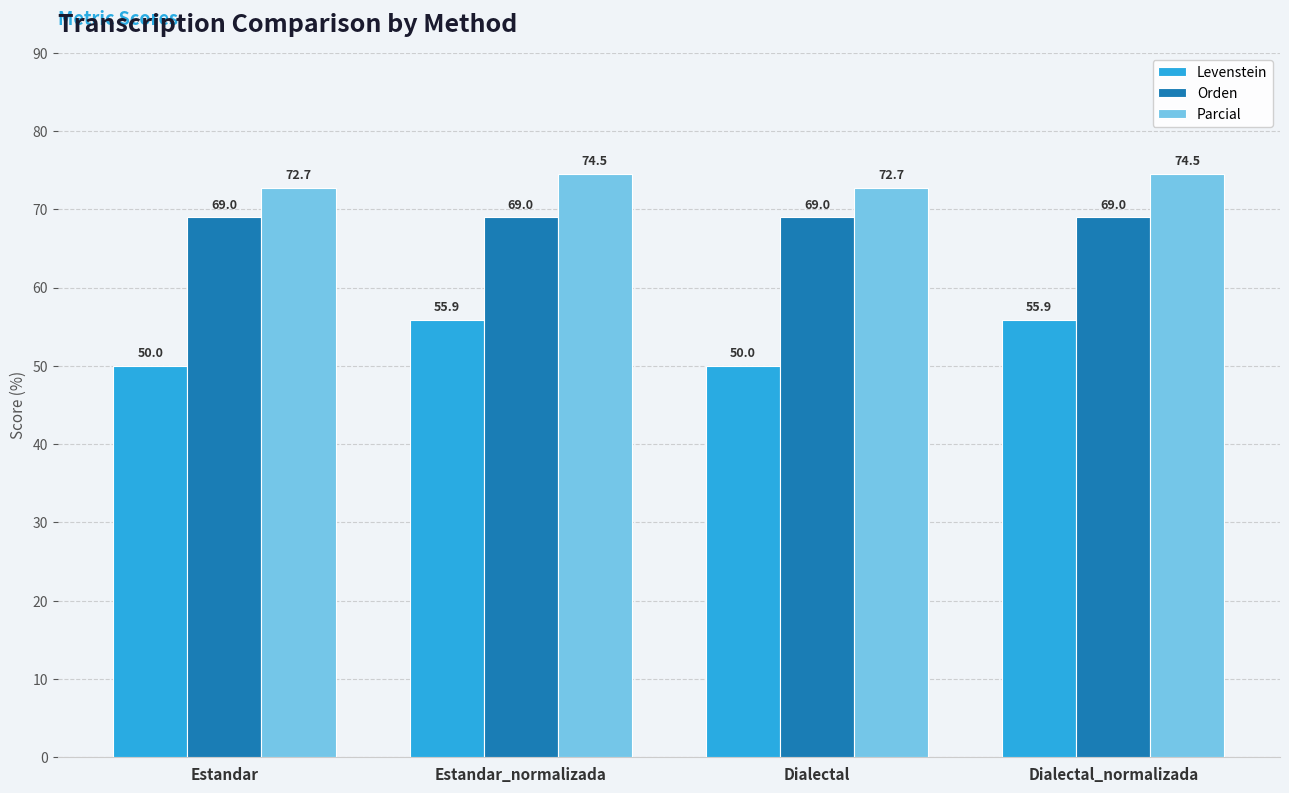

How many data points does each series have?

4